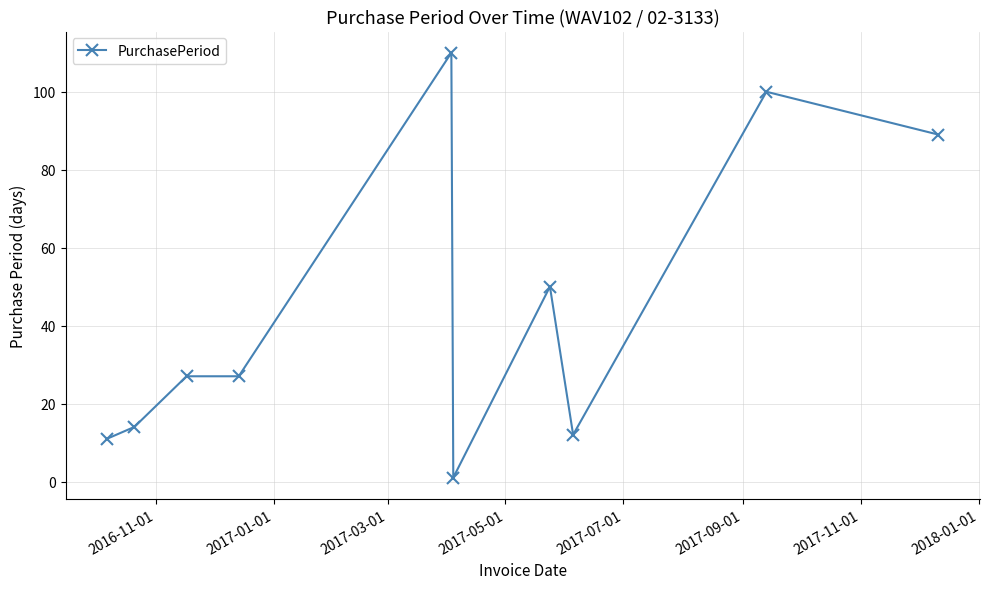

What is the value of the 8th point from the left?

12